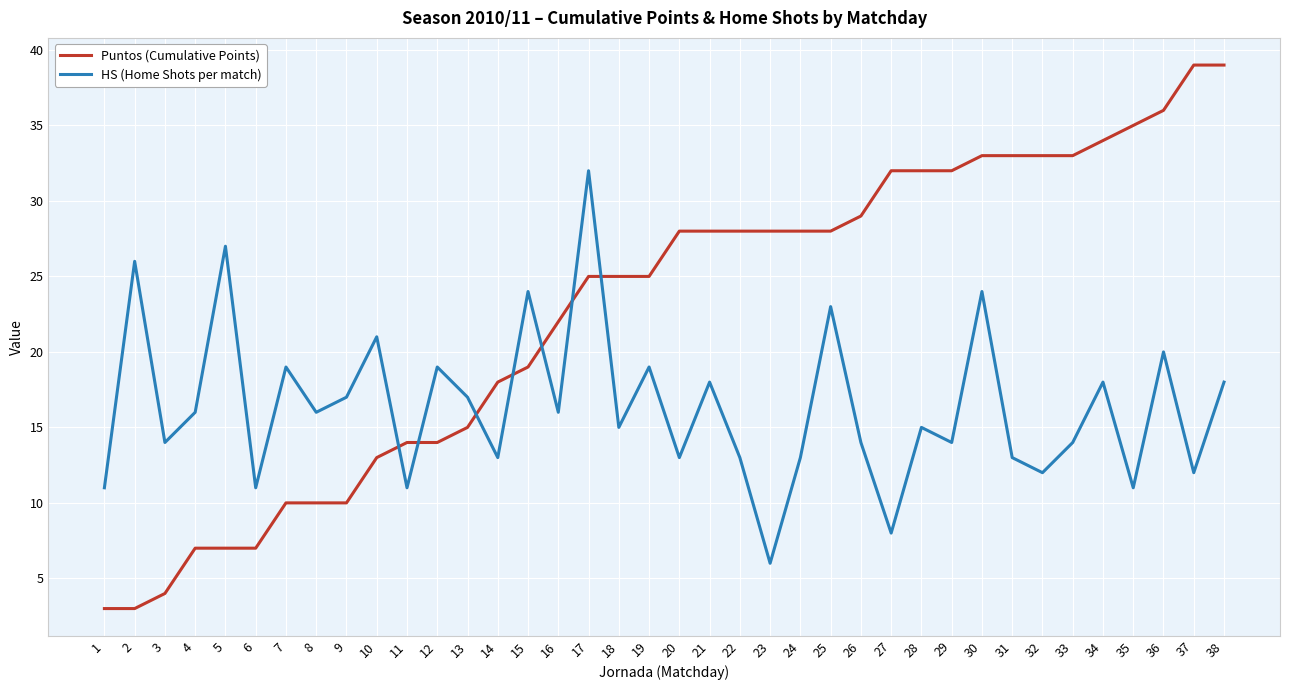

List the series in order of their peak value, lowest first.

HS (Home Shots per match), Puntos (Cumulative Points)